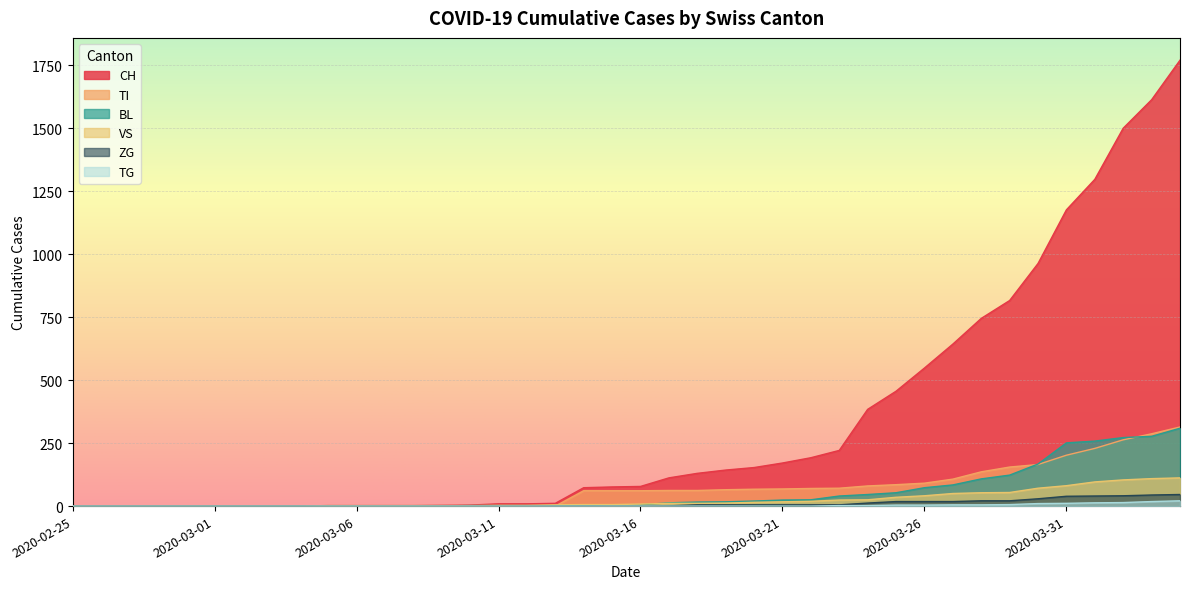

Rank the series at 2020-03-08 from highest to lowest value.

CH, VS, TI, BL, TG, ZG